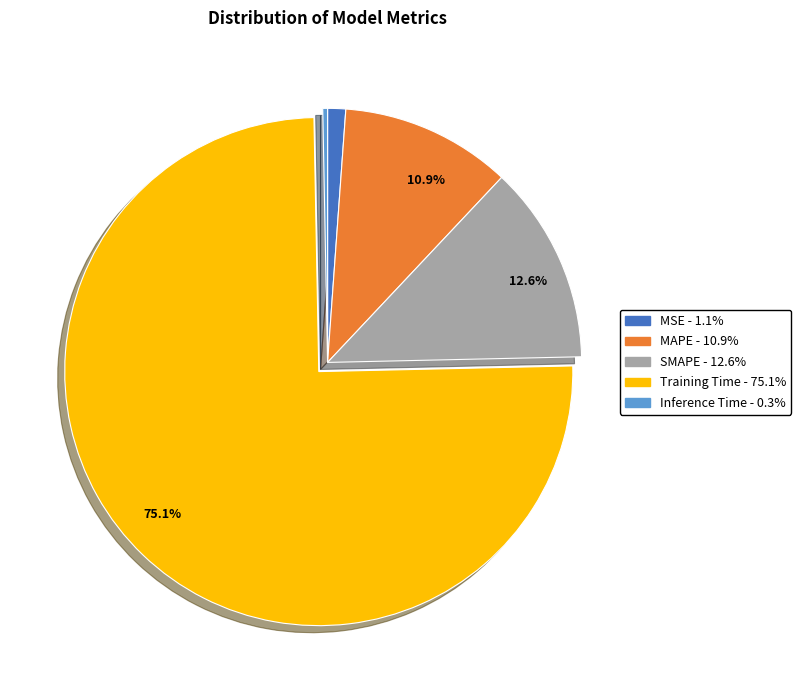

Is there a majority slice in this chart?

Yes